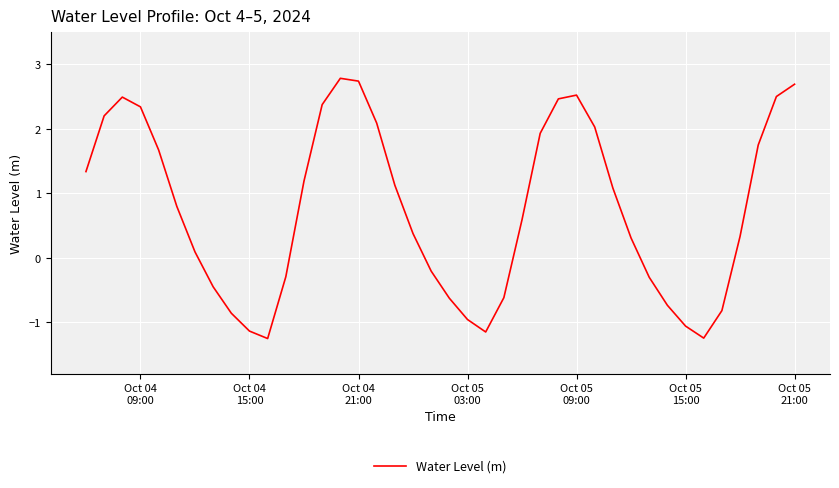

What is the difference between the maximum and minimum values?

4.0